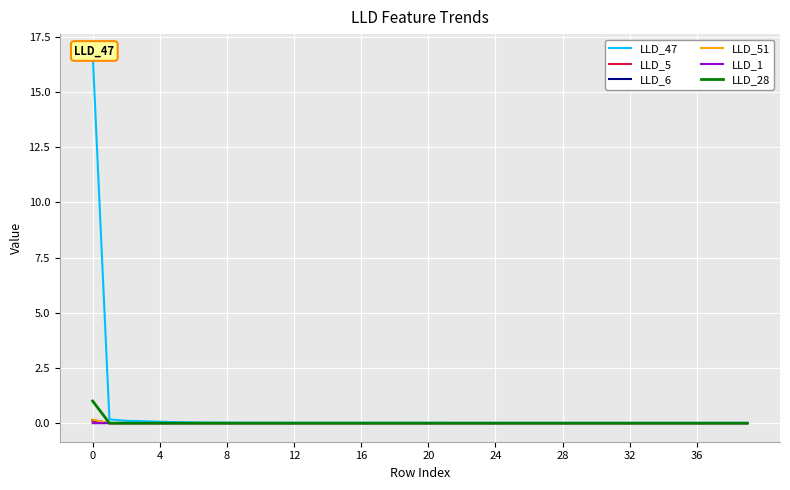

The LLD_51 series shows 0.2 at 0. True or false?

True